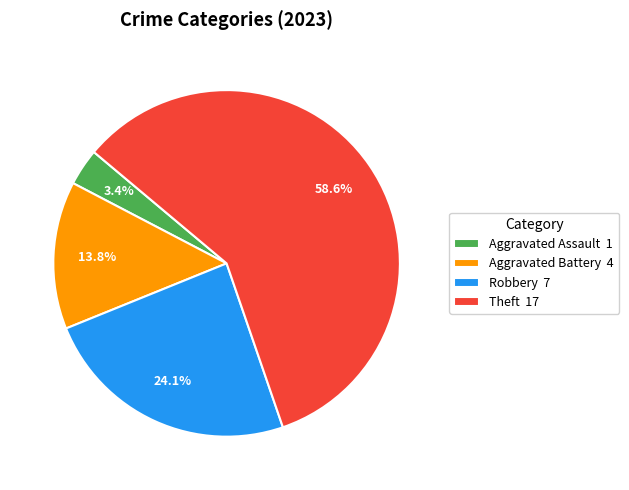

What percentage is the Aggravated Battery slice, to the nearest percent?

14%